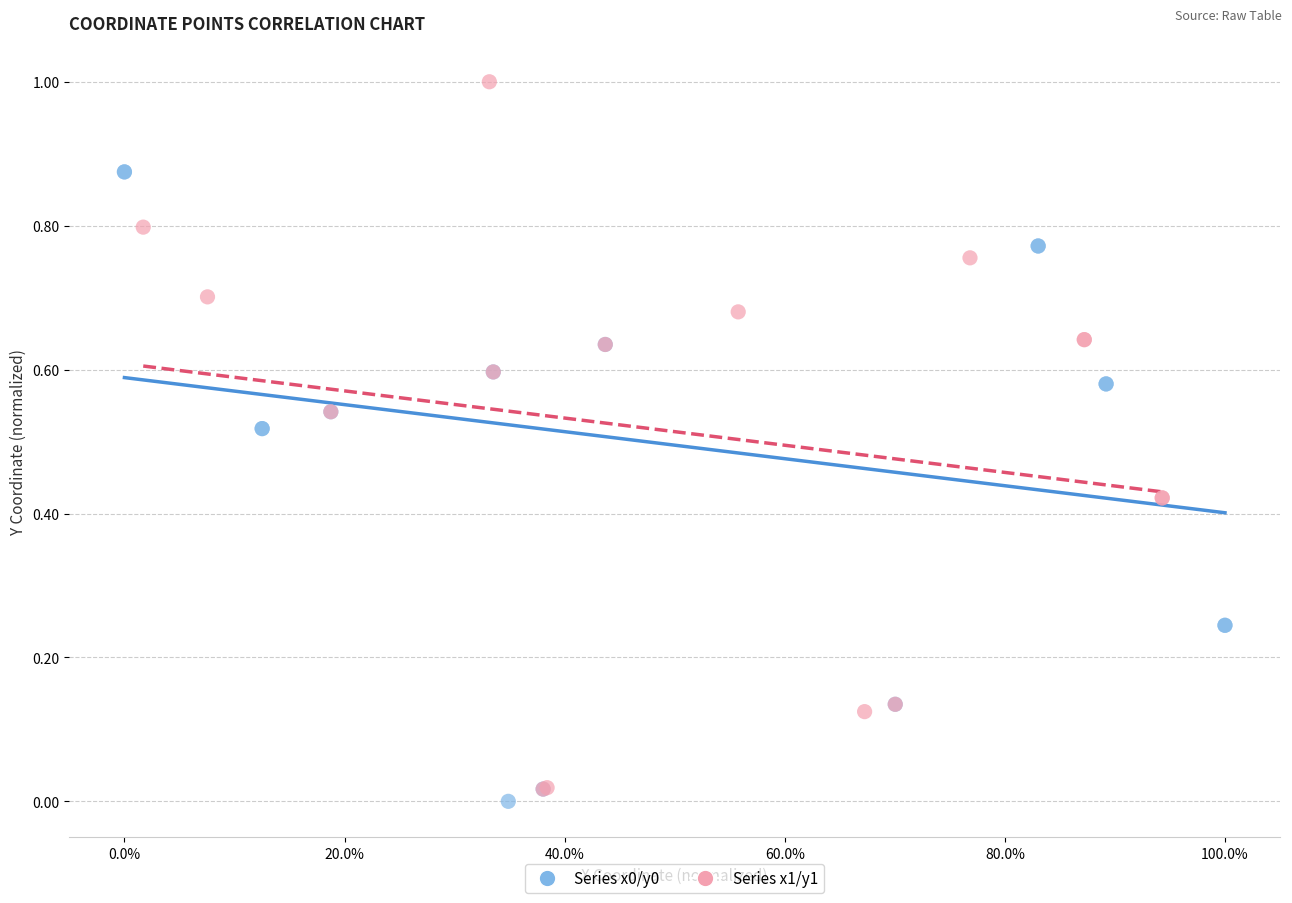

Which series contains the highest Y value?

Series x1/y1